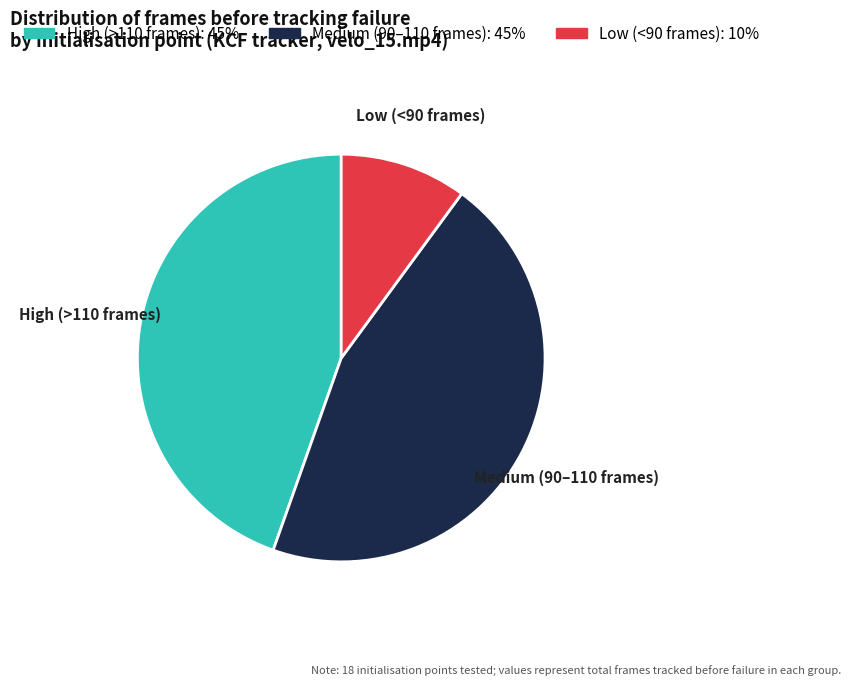

How many segments does this pie chart have?

3